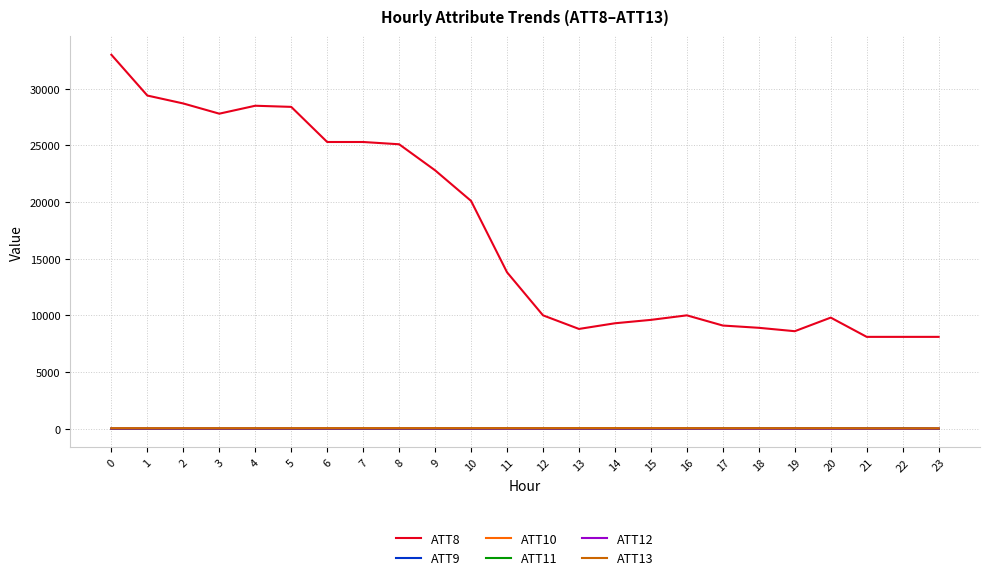

What is the greatest value displayed?

33000.0